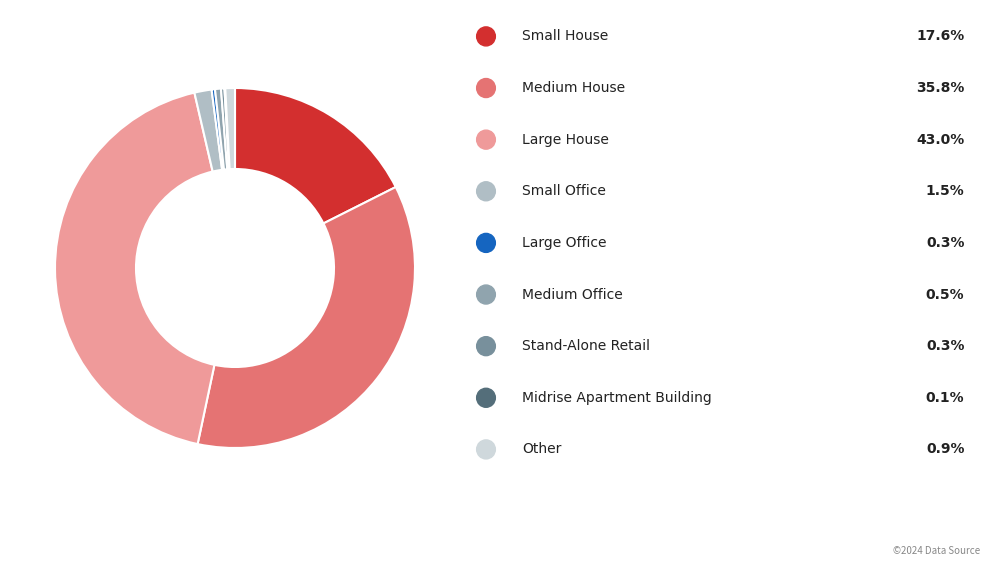

To the nearest percent, what is the difference between the largest and smallest slice percentages?

43%